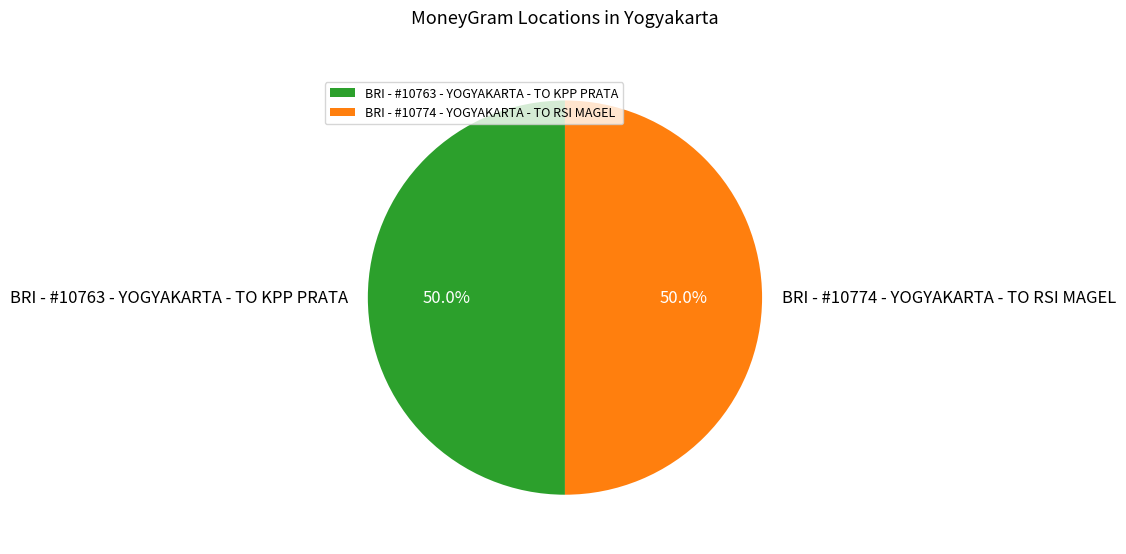

What is the ratio of the value at BRI - #10763 - YOGYAKARTA - TO KPP PRATA to the value at BRI - #10774 - YOGYAKARTA - TO RSI MAGEL?

1.0